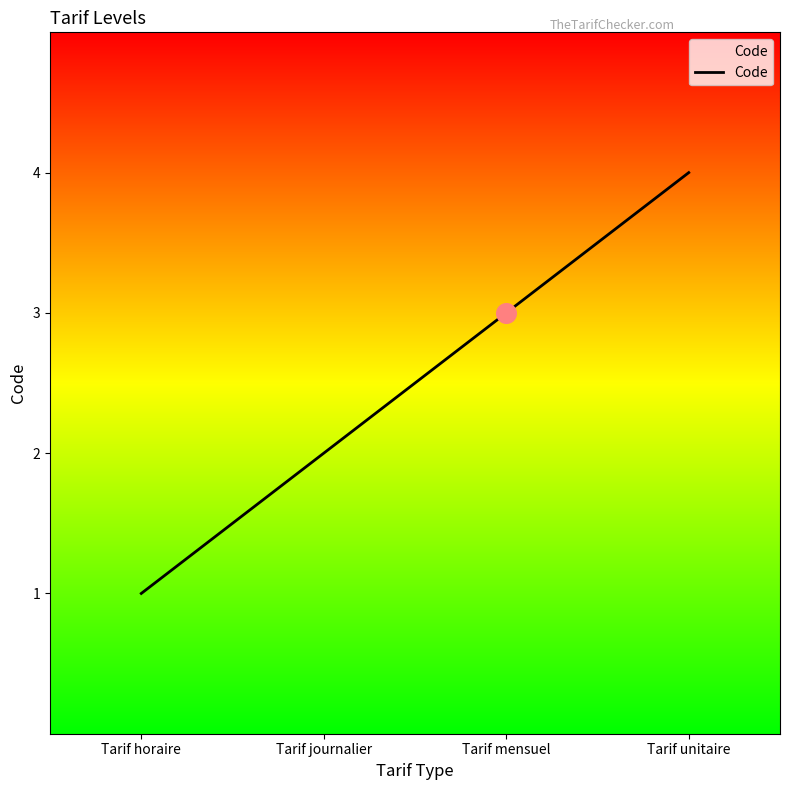

What is the change in value from Tarif journalier to Tarif mensuel?

+1